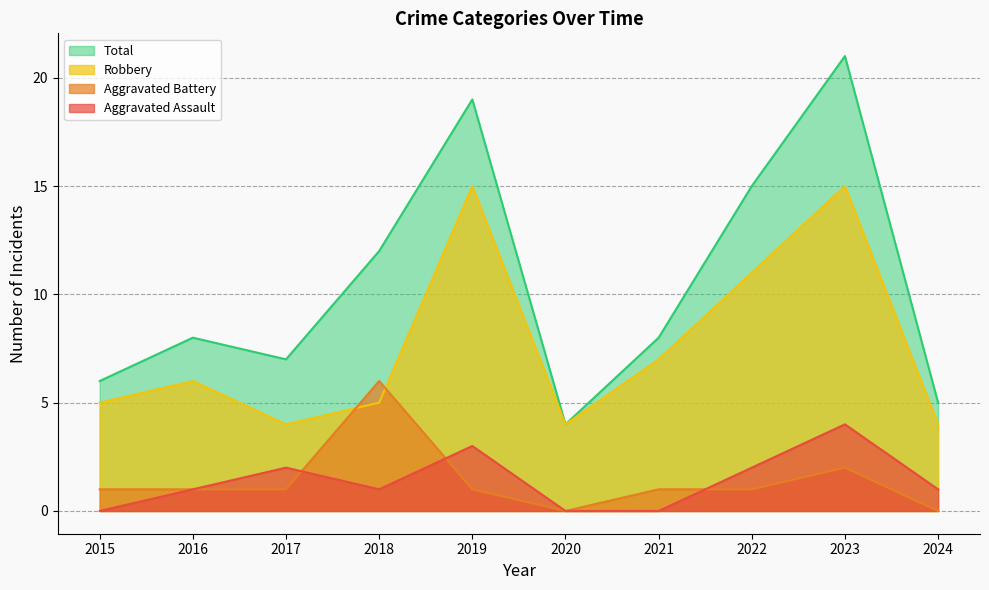

At how many categories does at least one series exceed 10?

4